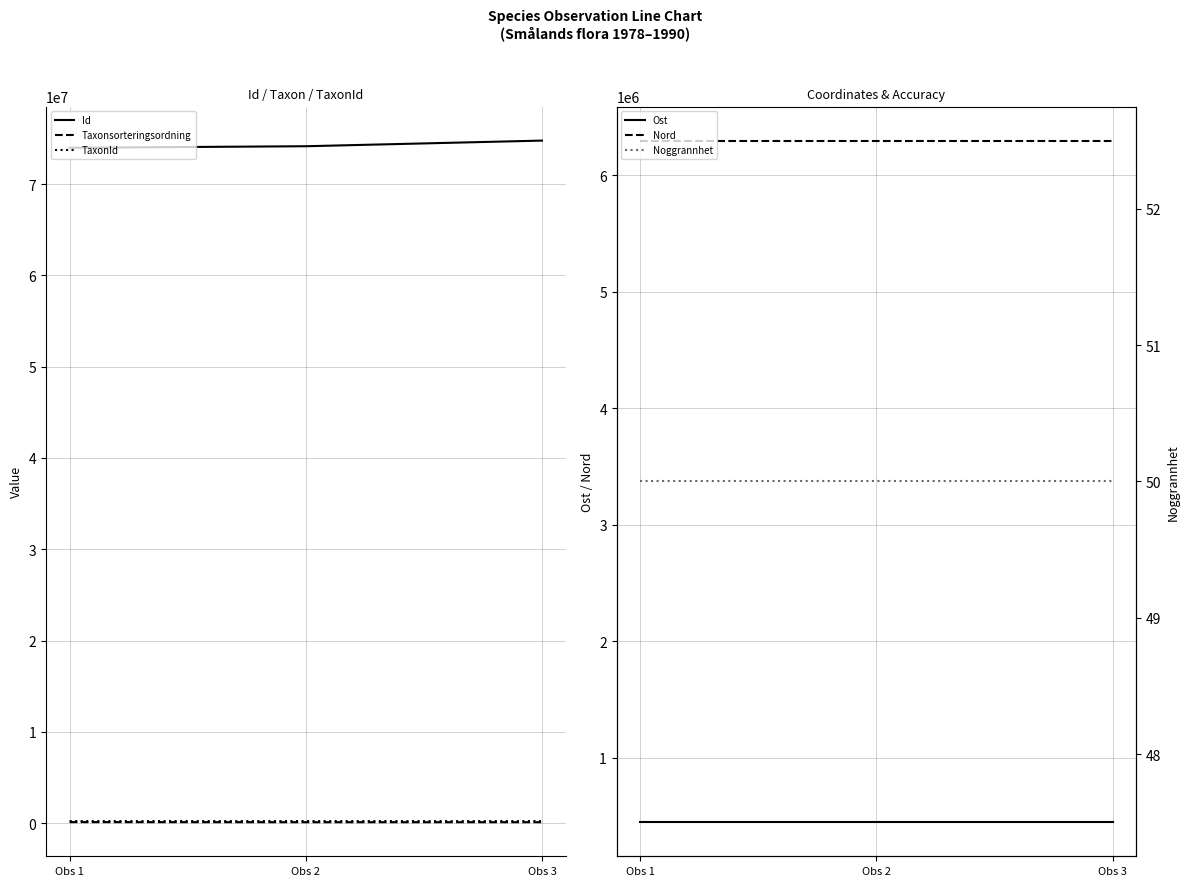

Which category has the highest value in the Nord series?

Obs 1